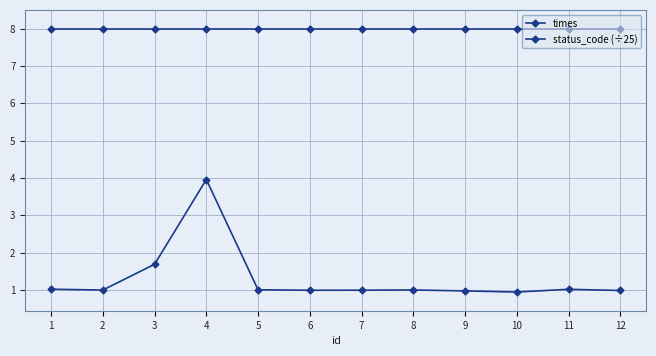

Is it true that times equals 0.5 at 12?

False